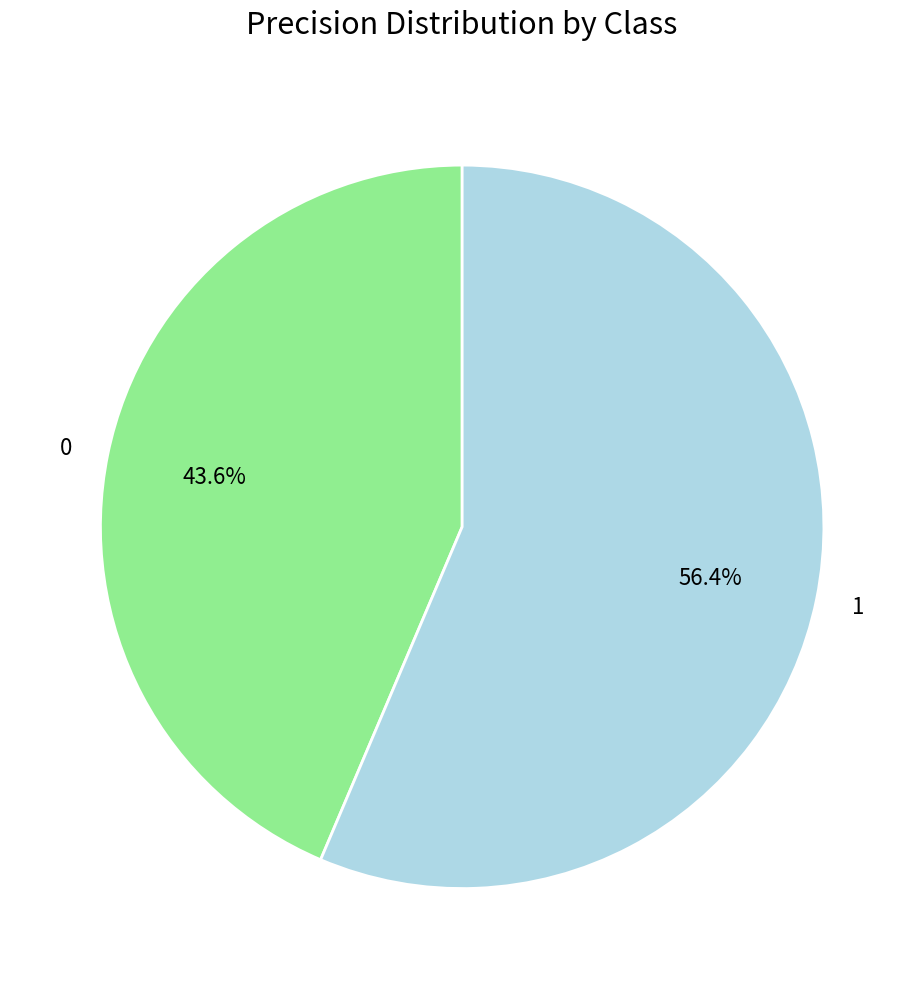

To the nearest percent, what is the difference between the largest and smallest slice percentages?

13%